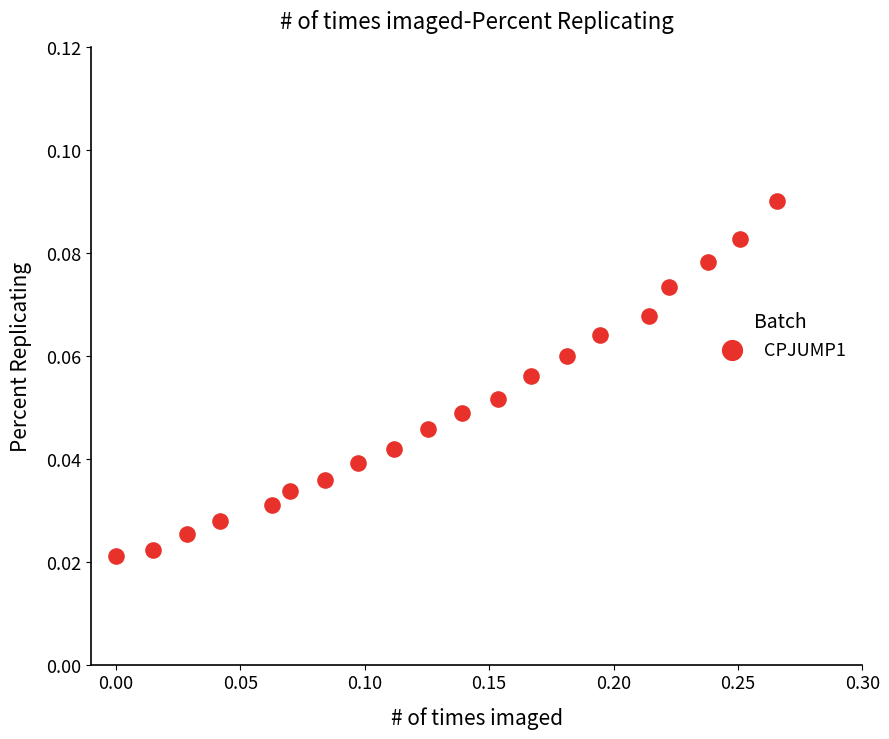

What is the range of X values (max minus min)?

0.3